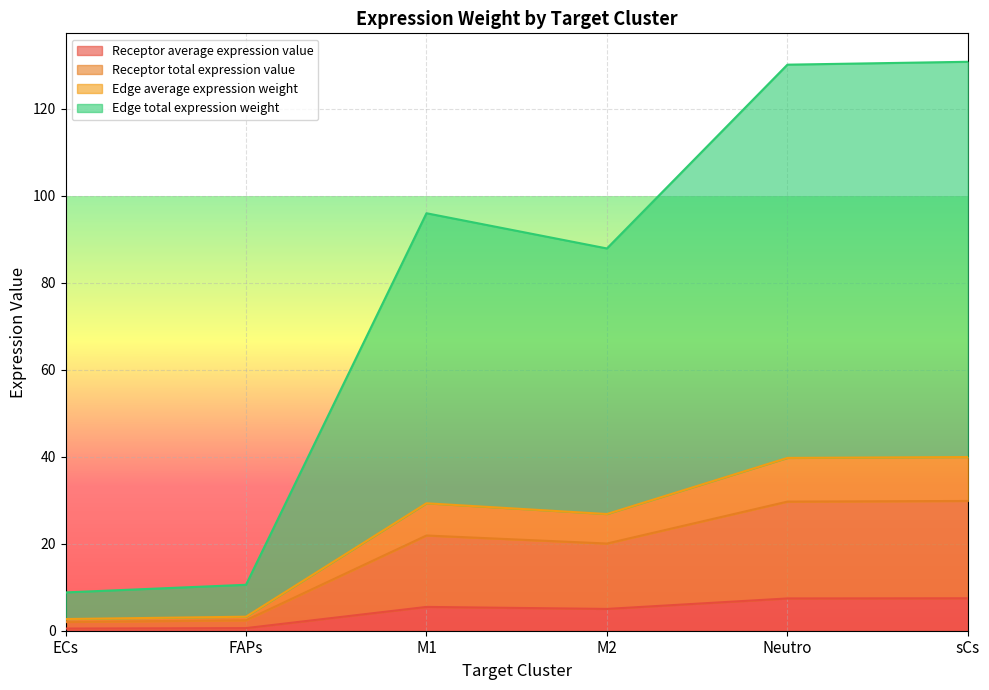

Which category has the highest value in the Receptor average expression value series?

sCs